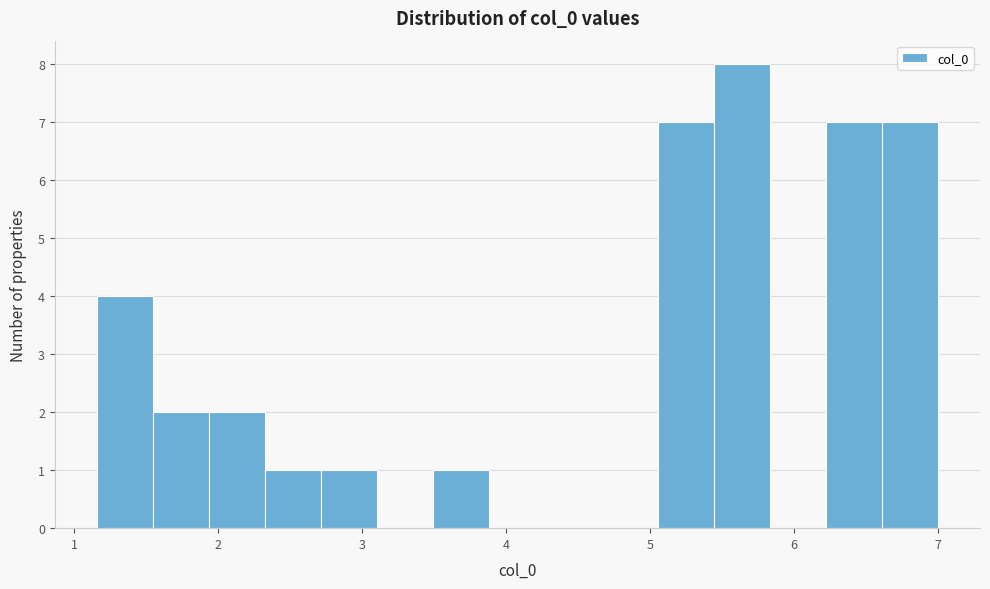

Read against the x-axis, roughly where is the centre of the tallest bar?

5.6